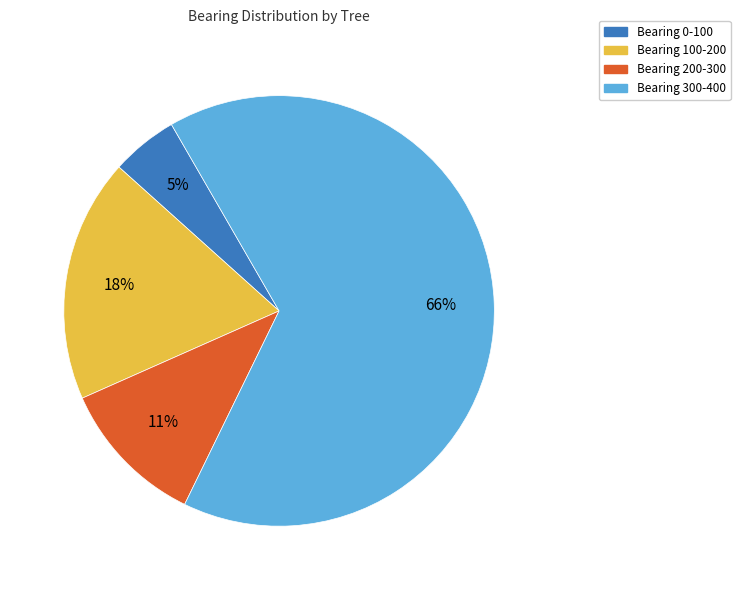

Rank the categories by value from lowest to highest.

Bearing 0-100, Bearing 200-300, Bearing 100-200, Bearing 300-400